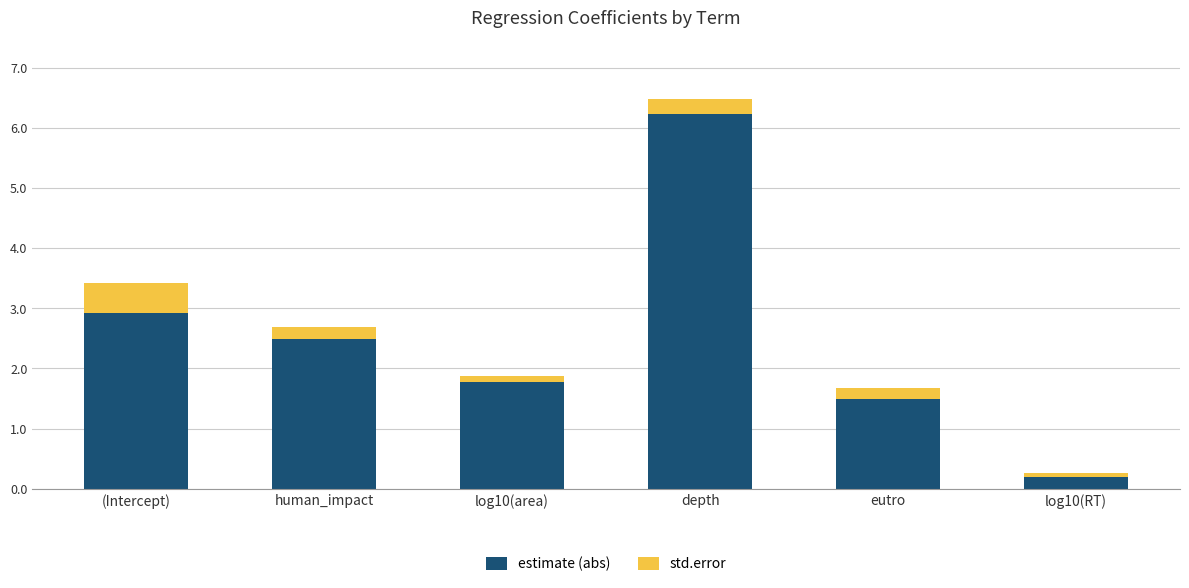

How many data points in estimate (abs) are less than 2?

3